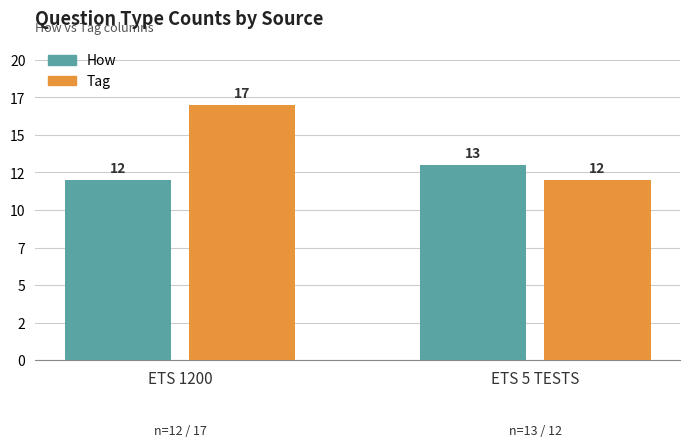

At which label does Tag reach its minimum?

ETS 5 TESTS